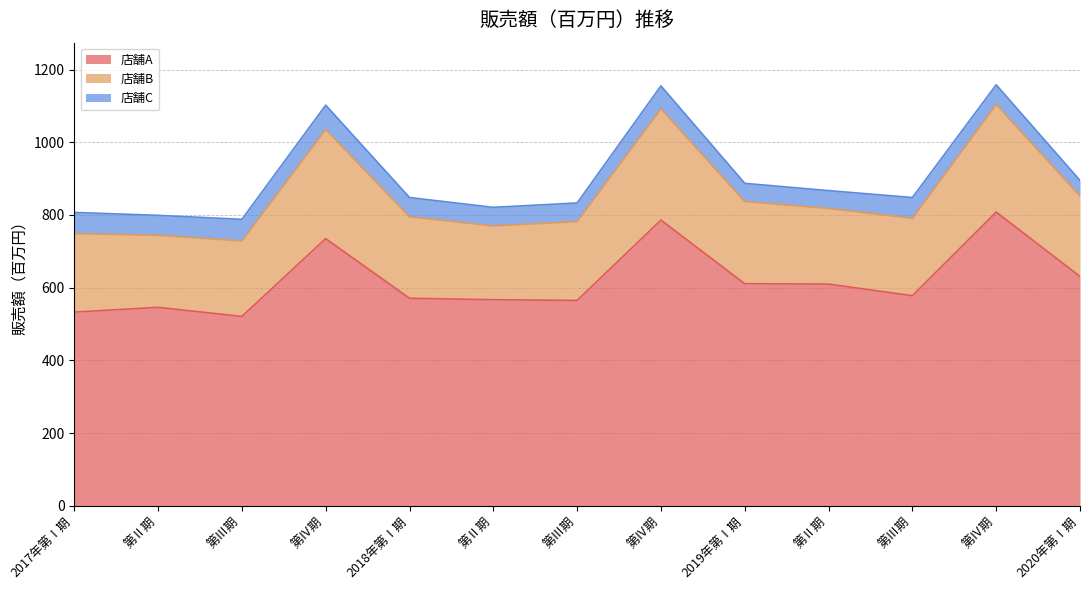

How many data points in 店舗A are above 578?

6